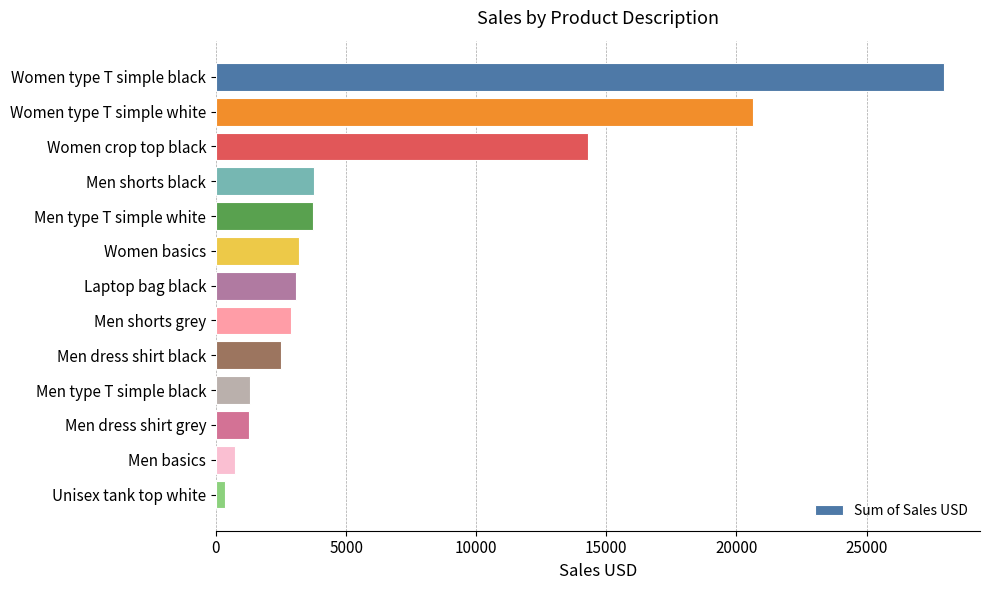

What is the difference between the values at Men type T simple black and Men type T simple white?

2400